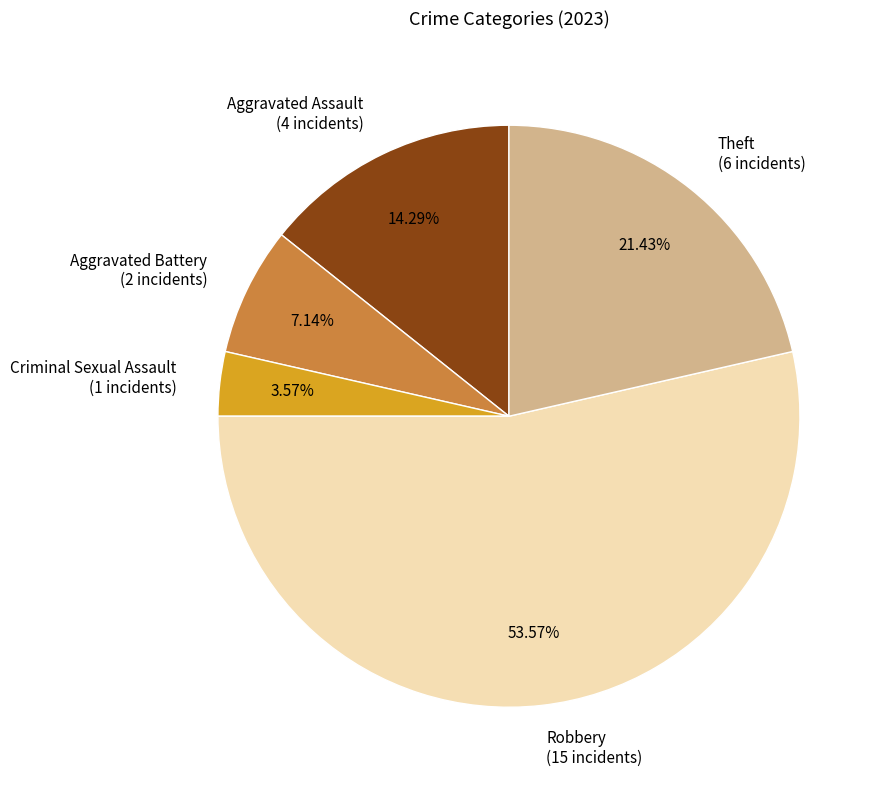

To the nearest percent, what is the difference between the Aggravated Assault and Criminal Sexual Assault slice percentages?

11%